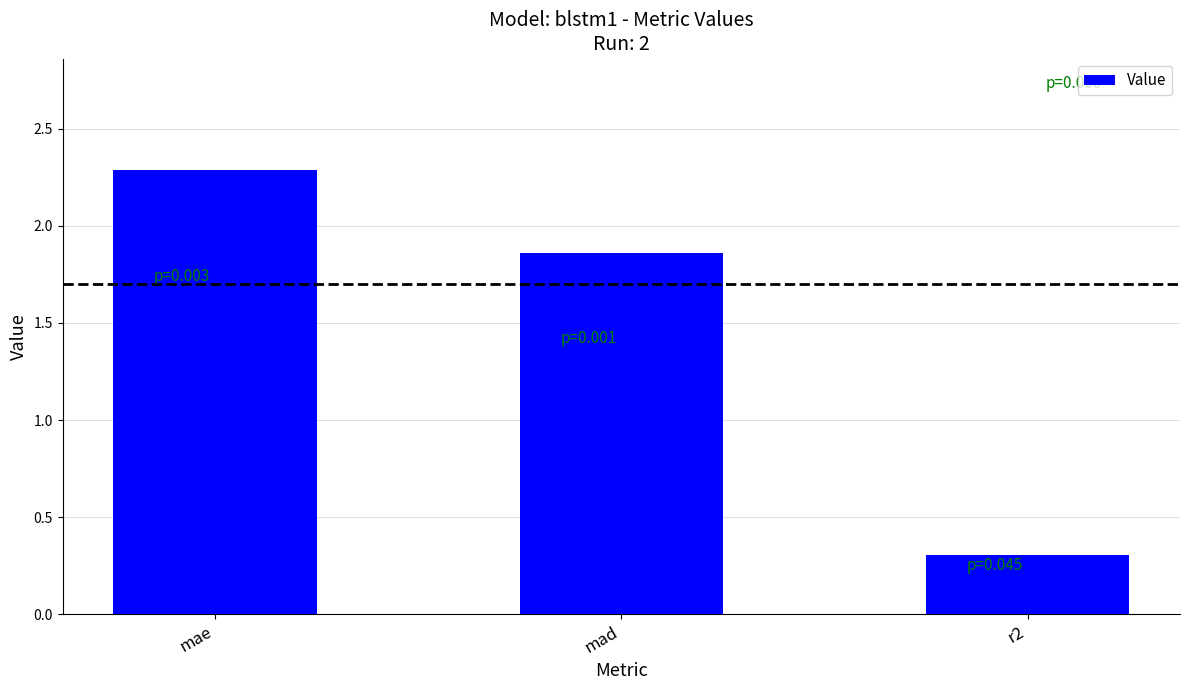

What is the average value?

1.5